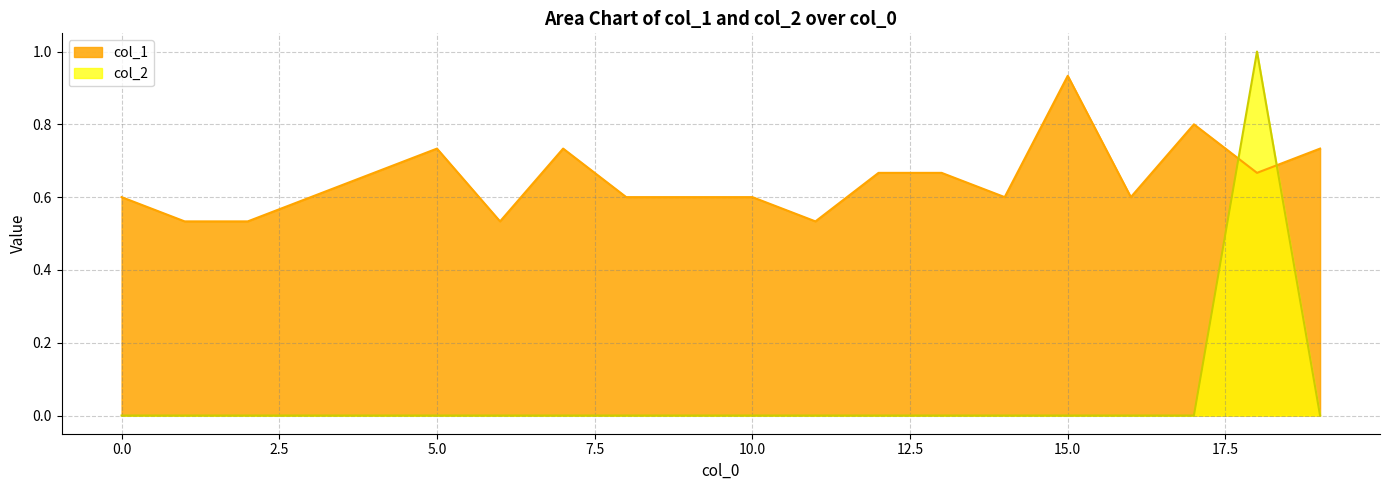

Which series changed the most between 10 and 16?

col_1